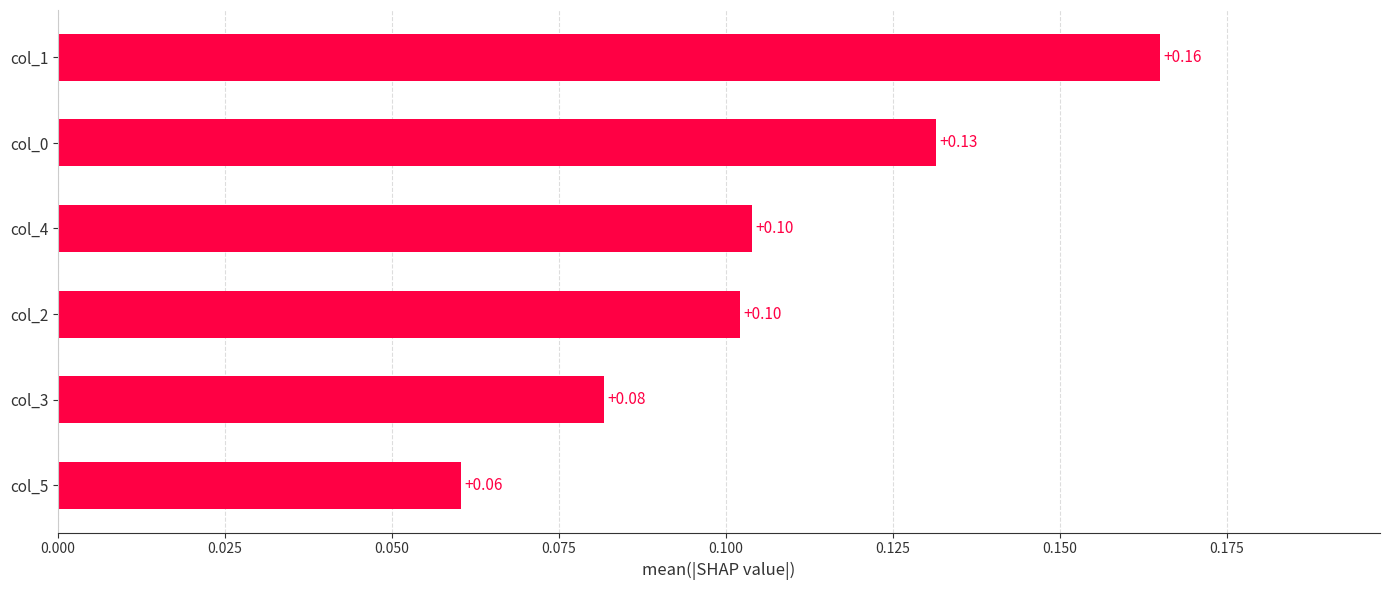

Which has a higher value, col_3 or col_5?

col_3